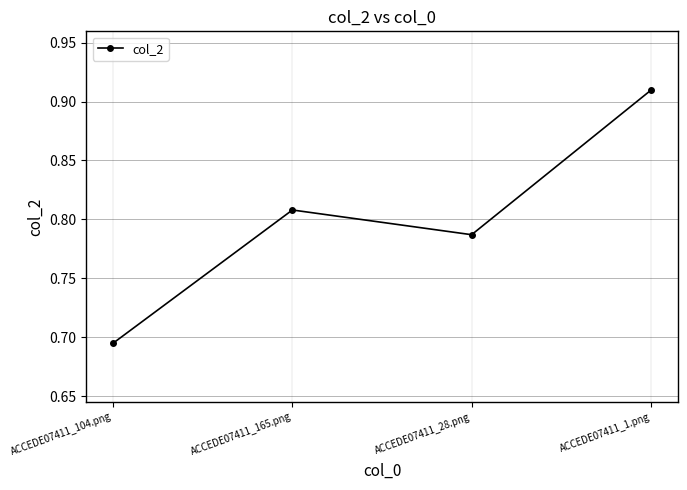

True or false: the data shows 0.2 at ACCEDE07411_104.png.

False